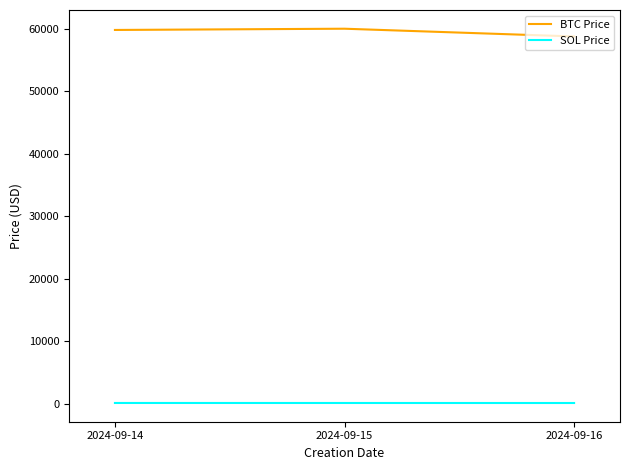

Is it true that BTC Price equals 104109.3 at 2024-09-16?

False